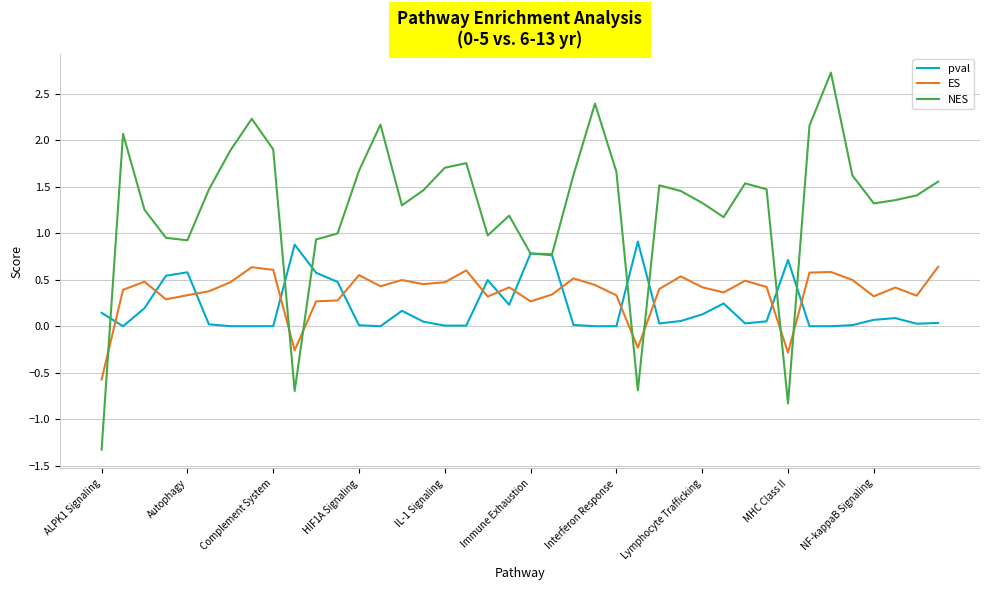

Rank the series by their maximum value, from highest to lowest.

NES, pval, ES